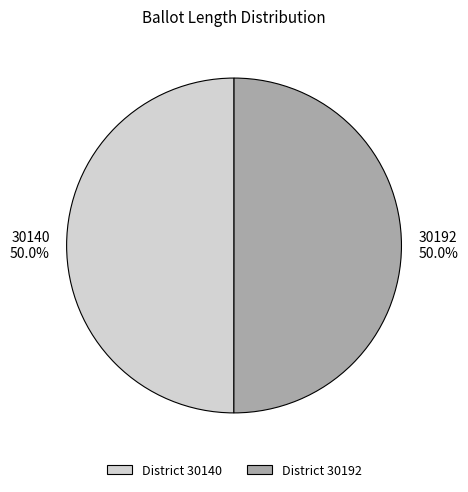

True or false: 30192 accounts for 50% of the total.

True